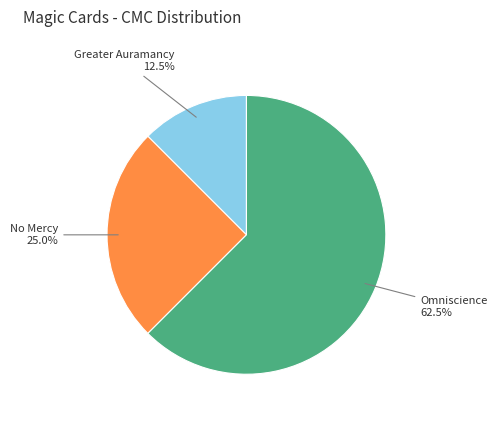

Count the number of slices in the pie.

3